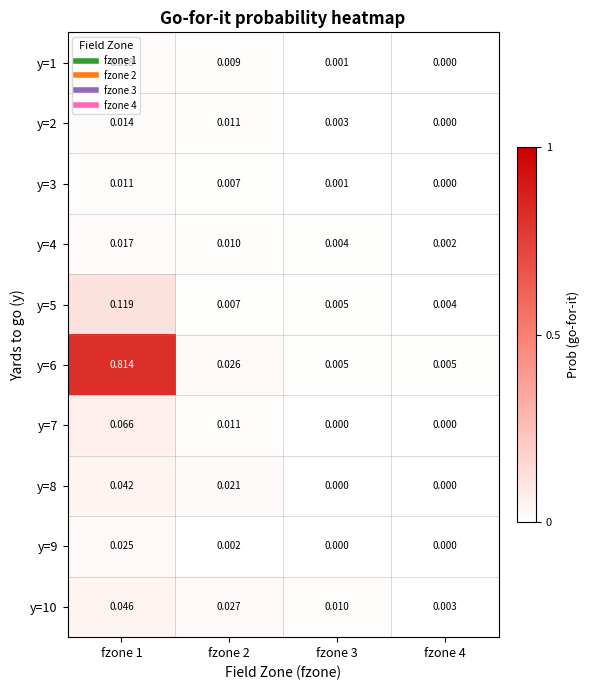

Which series changed the most between fzone 1 and fzone 2?

y=6